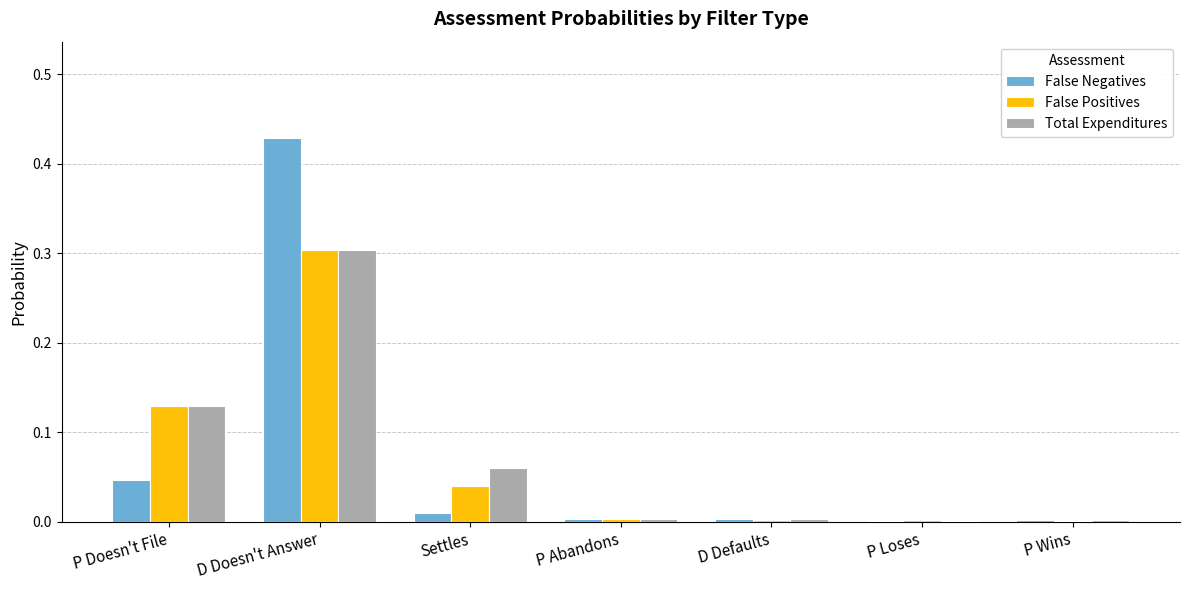

At which category is the sum across all series the highest?

D Doesn't Answer